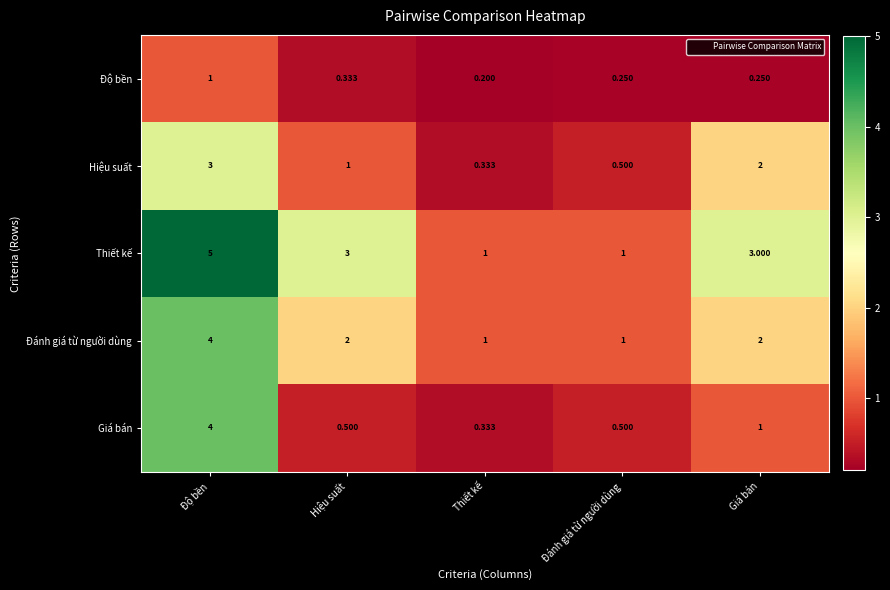

Which category has the highest value across all series?

Độ bền